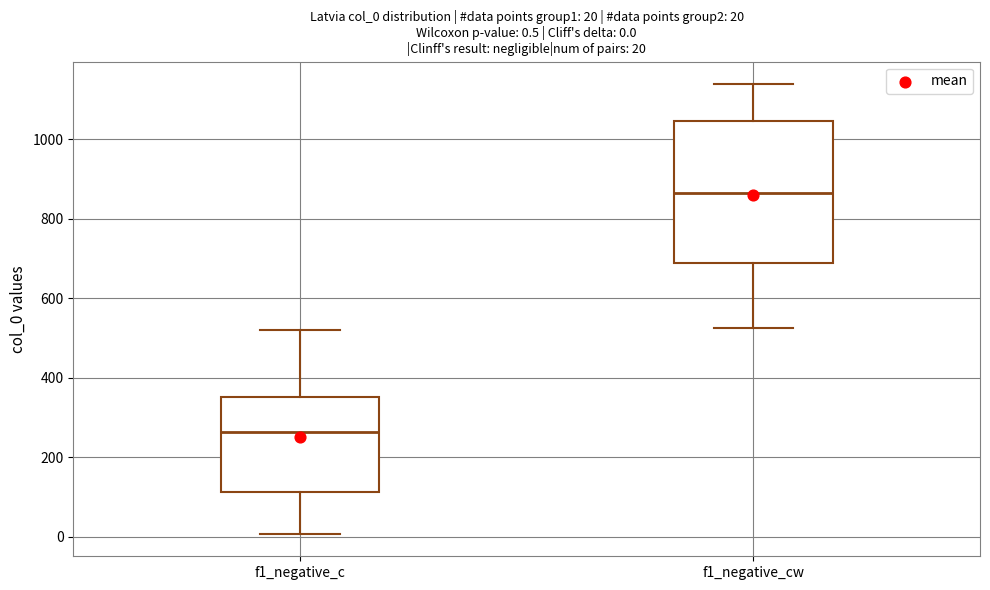

Which box has the lowest median line?

f1_negative_c